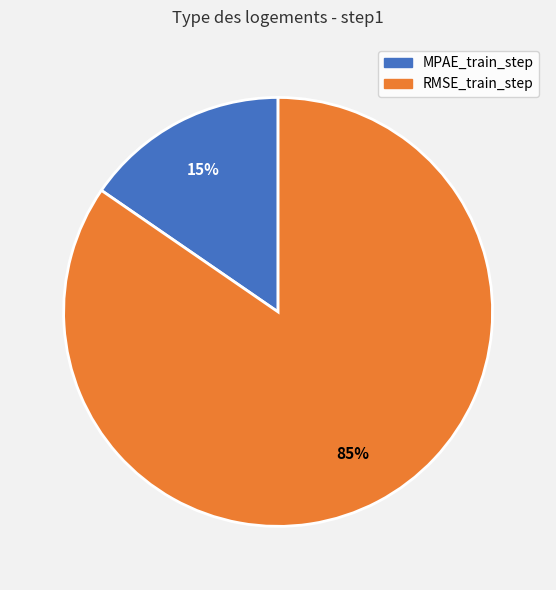

How many slices are in this pie chart?

2